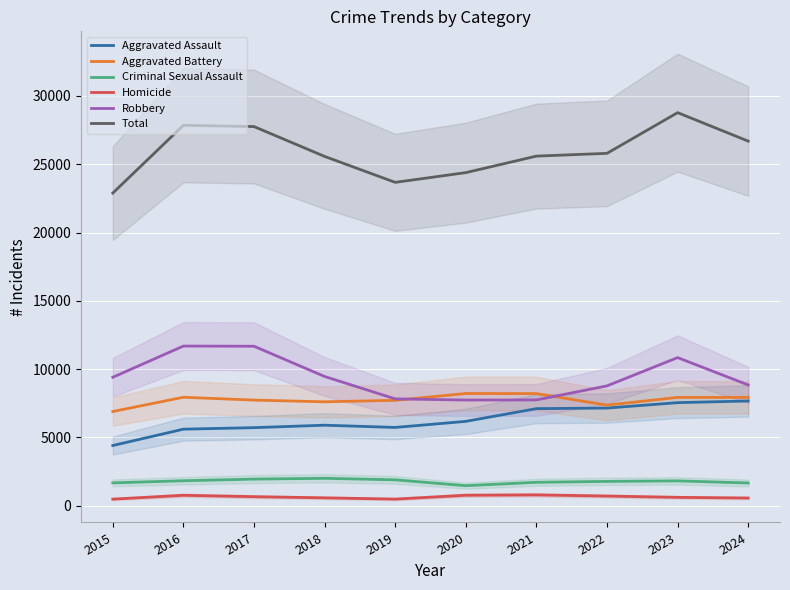

How many lines are shown in the chart?

6